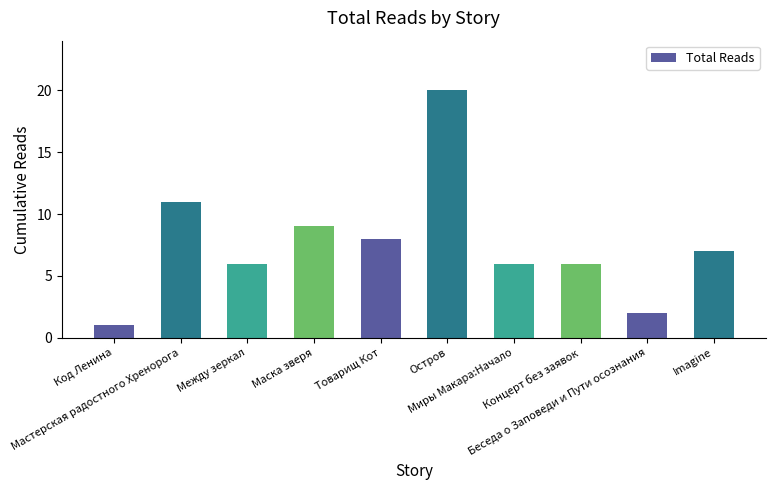

Count the number of categories in the chart.

10